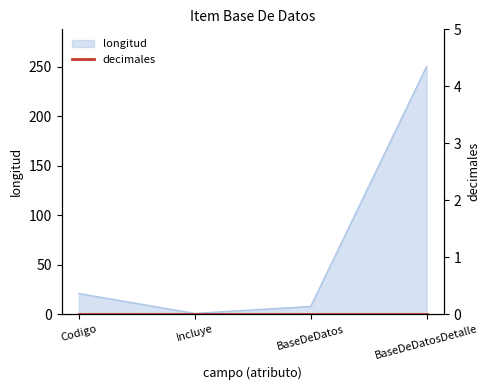

In longitud, how many points are lower than both neighbors (excluding endpoints)?

1